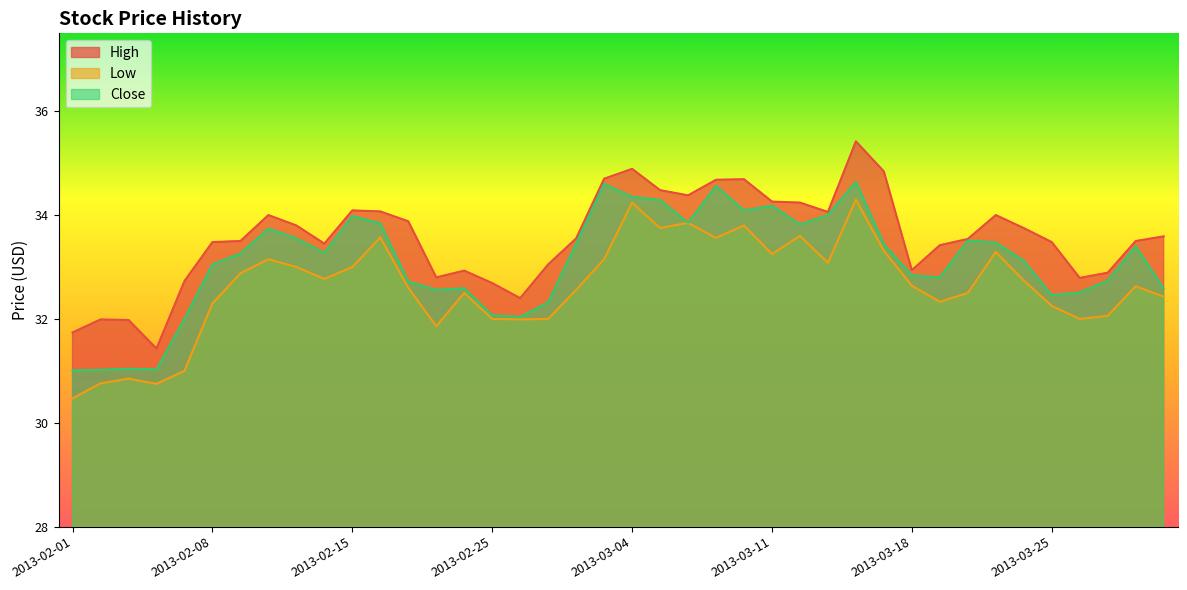

The High series shows 21.8 at 2013-02-04. True or false?

False